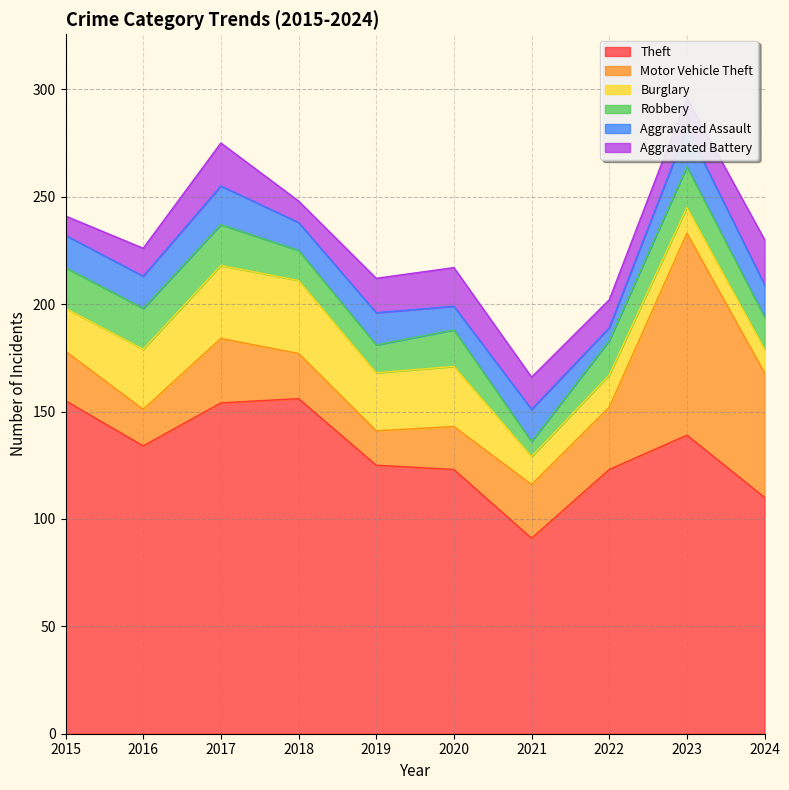

What is the value of the Aggravated Battery point at the 10th from the left?

21